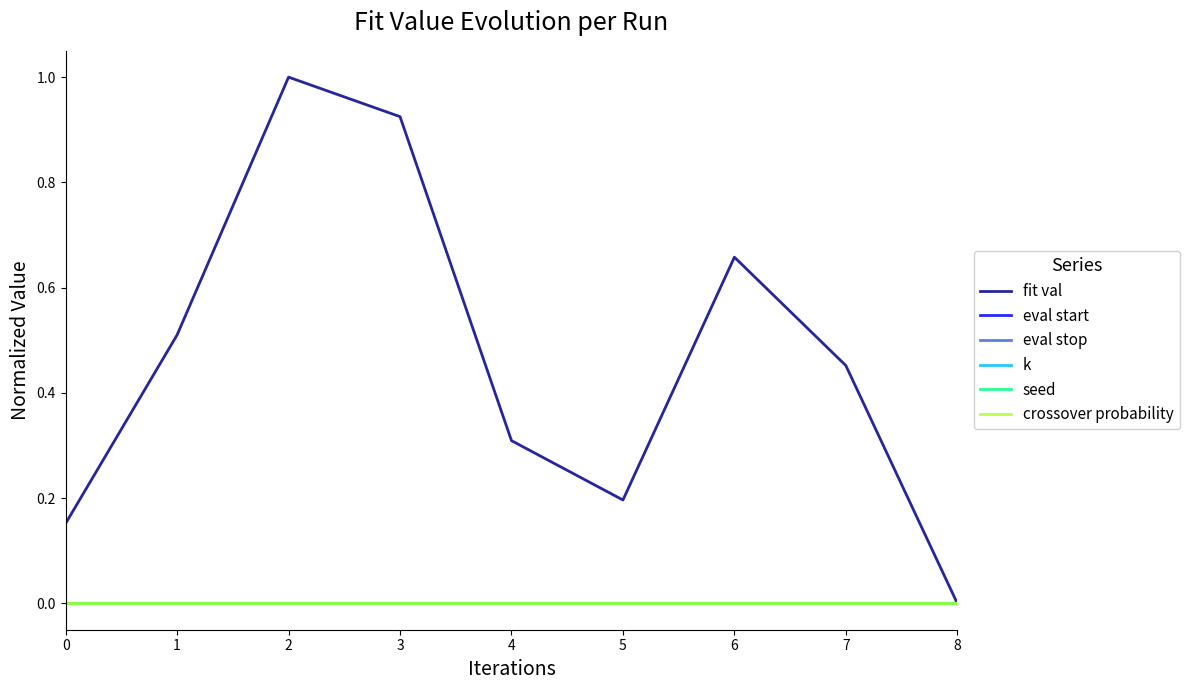

Reading left to right, extract all data points from this chart.

fit val: 0.2	0.5	1.0	0.9	0.3	0.2	0.7	0.5	0.0
eval start: 0.0	0.0	0.0	0.0	0.0	0.0	0.0	0.0	0.0
eval stop: 0.0	0.0	0.0	0.0	0.0	0.0	0.0	0.0	0.0
k: 0.0	0.0	0.0	0.0	0.0	0.0	0.0	0.0	0.0
seed: 0.0	0.0	0.0	0.0	0.0	0.0	0.0	0.0	0.0
crossover probability: 0.0	0.0	0.0	0.0	0.0	0.0	0.0	0.0	0.0